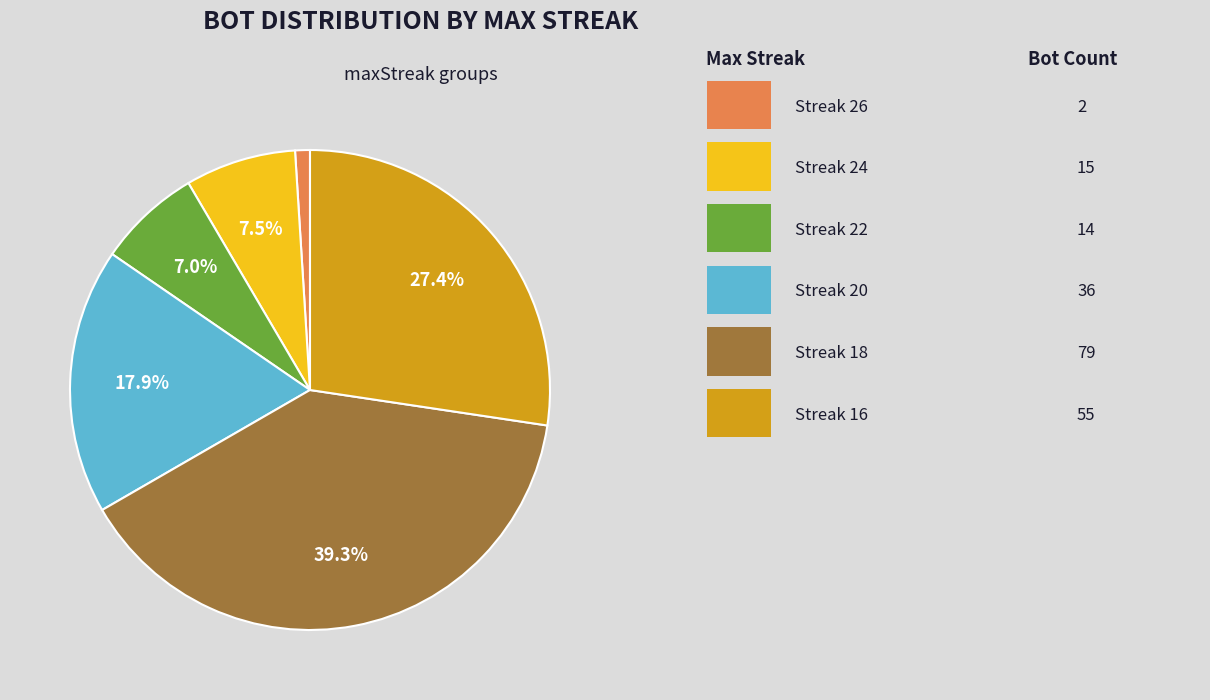

Count the number of slices in the pie.

6